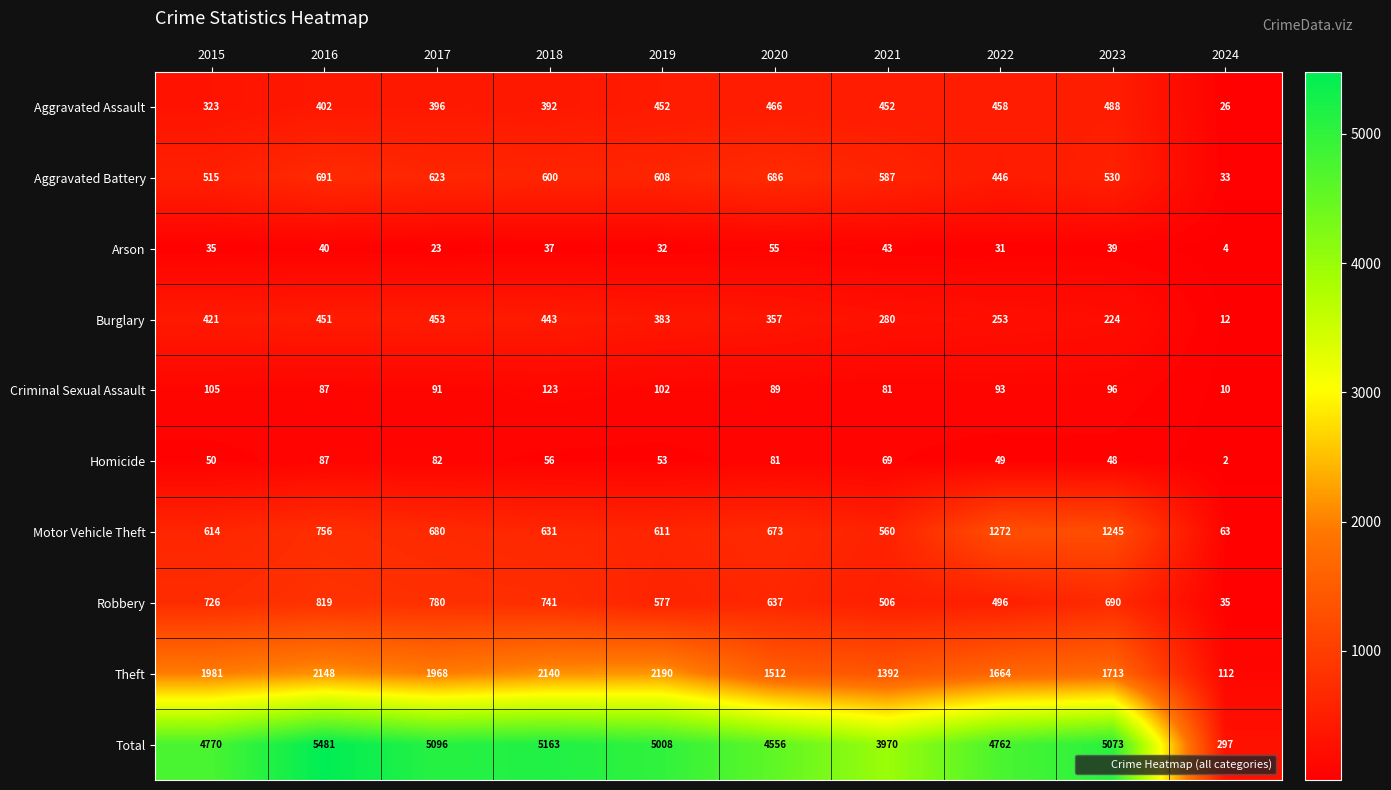

At how many categories does at least one series exceed 1041?

9